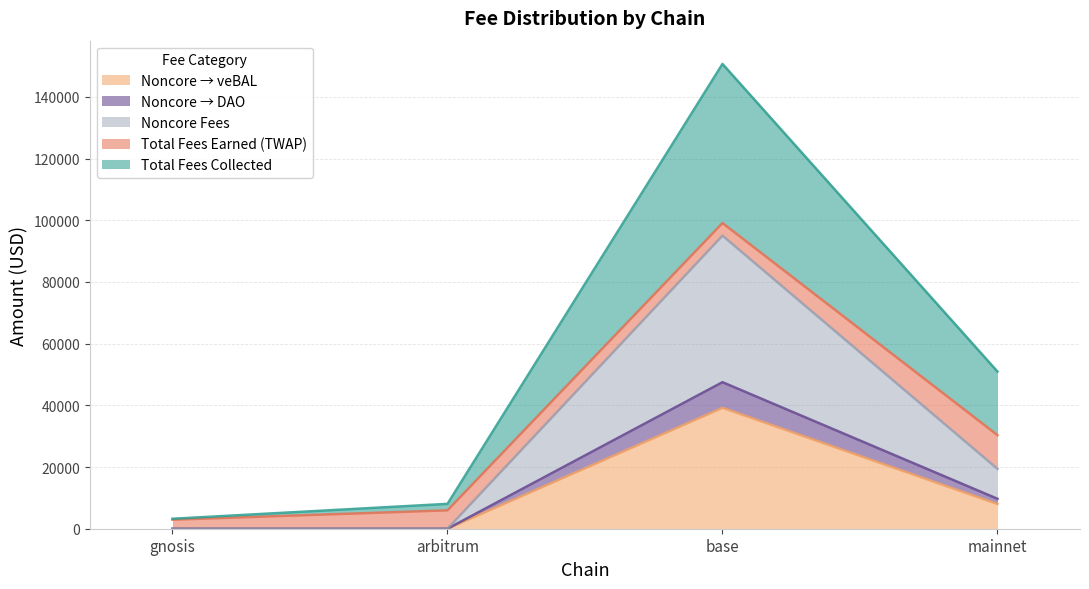

What is the greatest value displayed?

150675.7